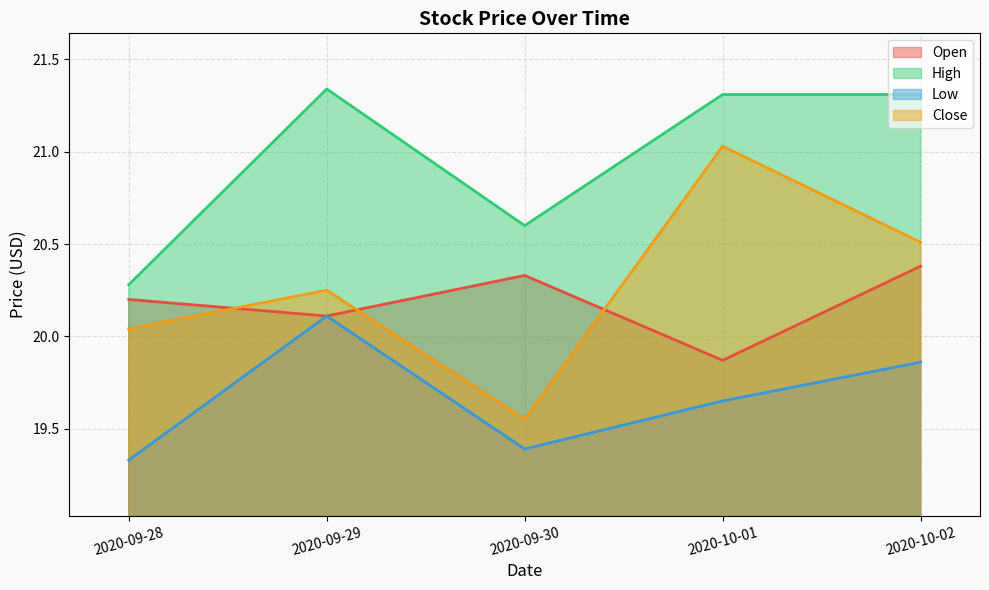

Read the Close value at 2020-10-01.

21.0